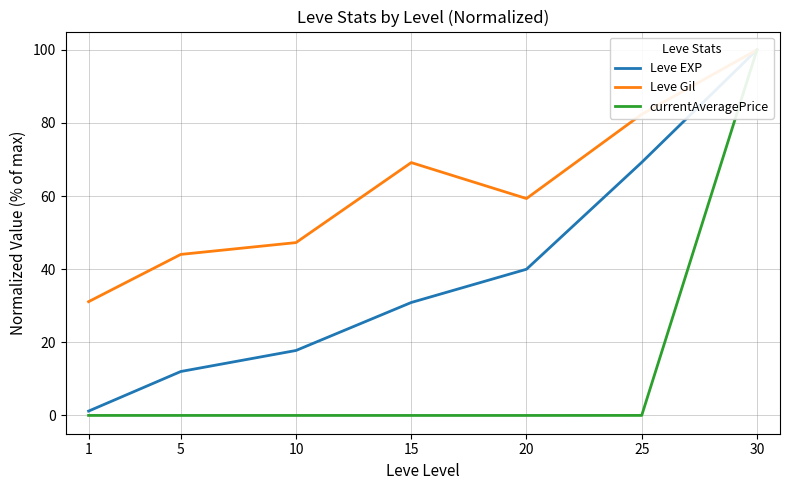

Reading right to left, list all the values displayed in this chart.

Leve EXP: 30=100.0	25=69.2	20=40.0	15=30.9	10=17.8	5=12.0	1=1.2
Leve Gil: 30=100.0	25=82.4	20=59.3	15=69.2	10=47.3	5=44.0	1=31.1
currentAveragePrice: 30=100.0	25=0.0	20=0.0	15=0.0	10=0.0	5=0.0	1=0.0